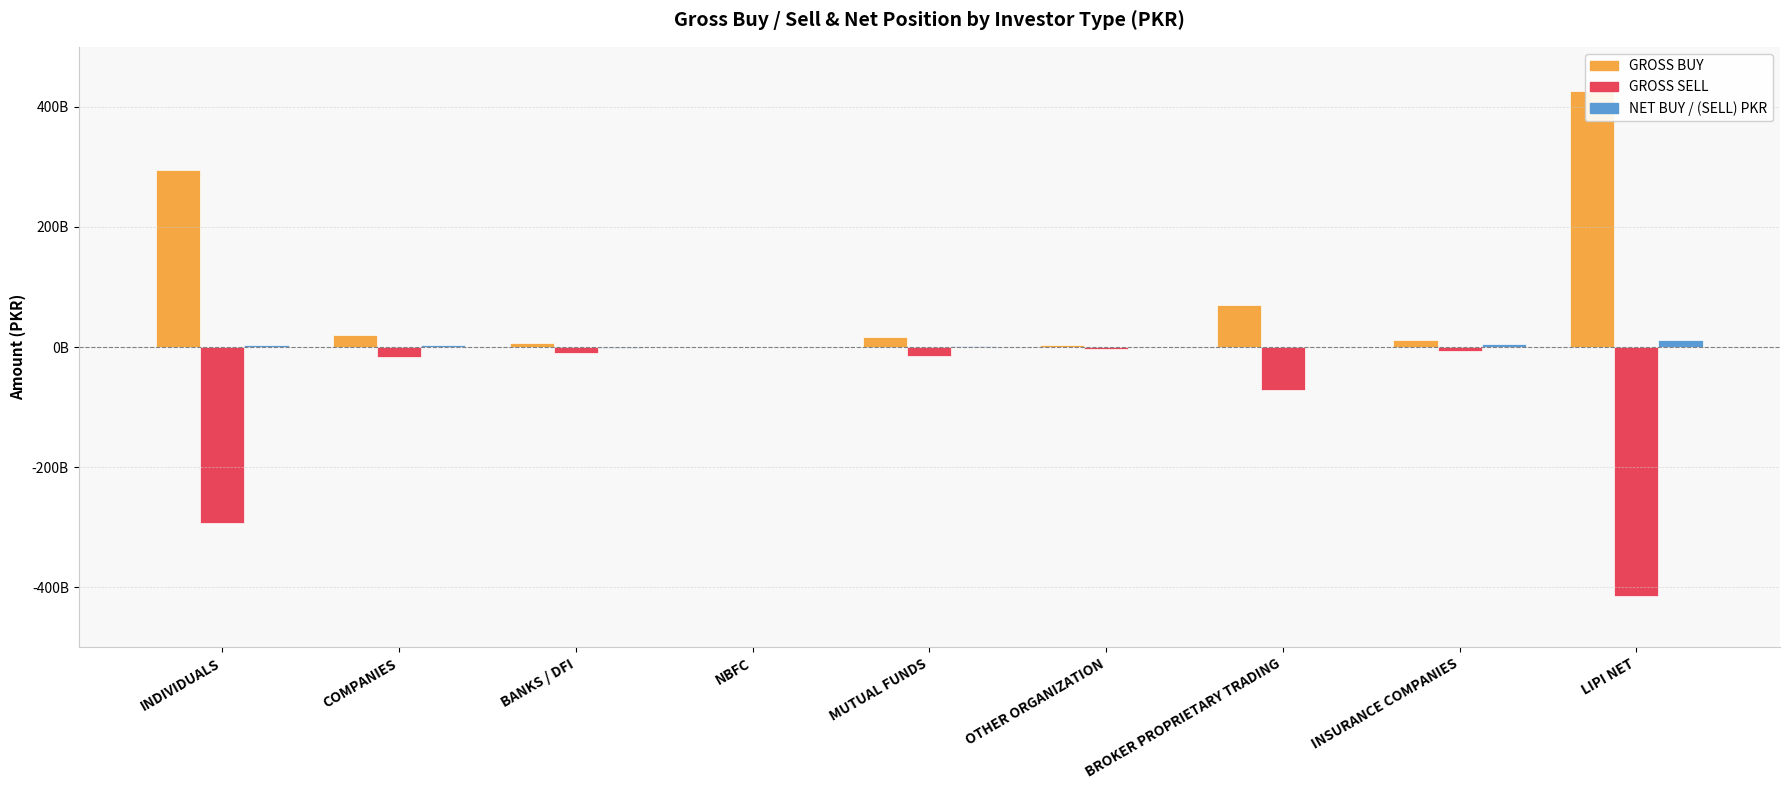

What is the minimum value for GROSS BUY?

820470129